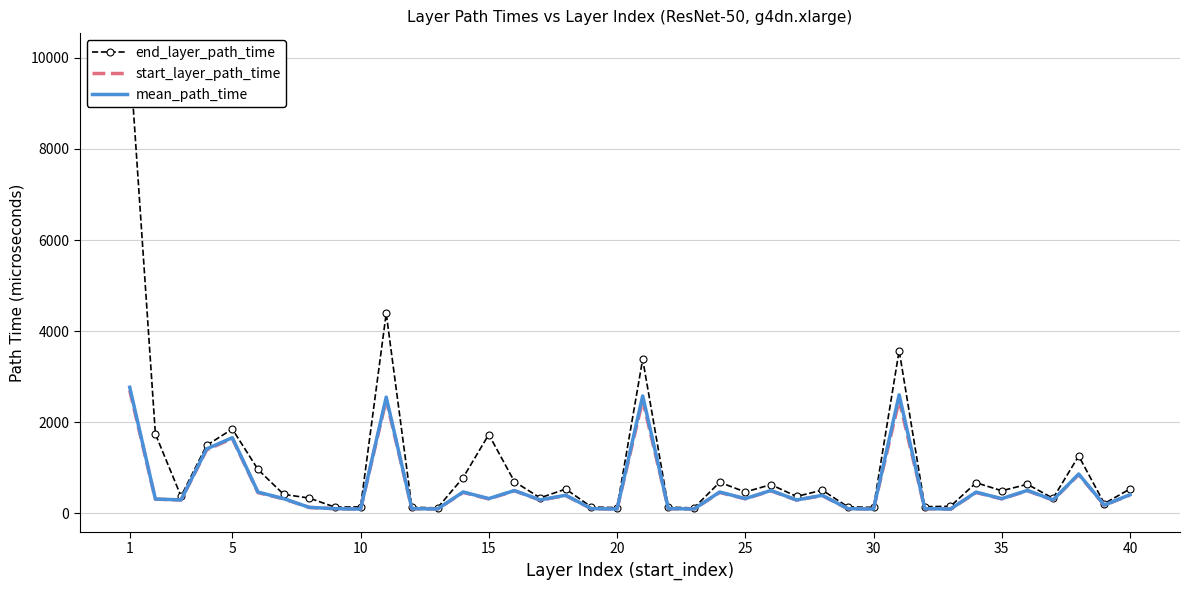

What are all the series names shown in the legend?

end_layer_path_time, start_layer_path_time, mean_path_time